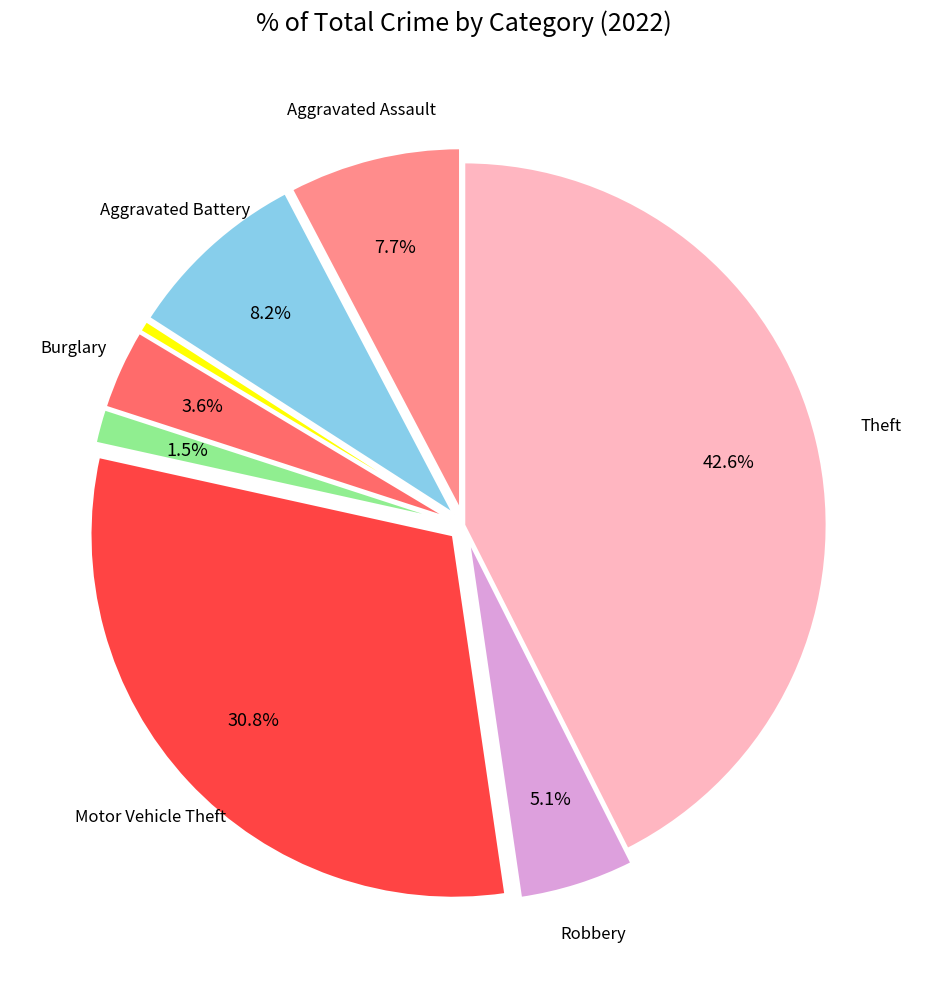

Is there any slice that represents more than half of the pie?

No